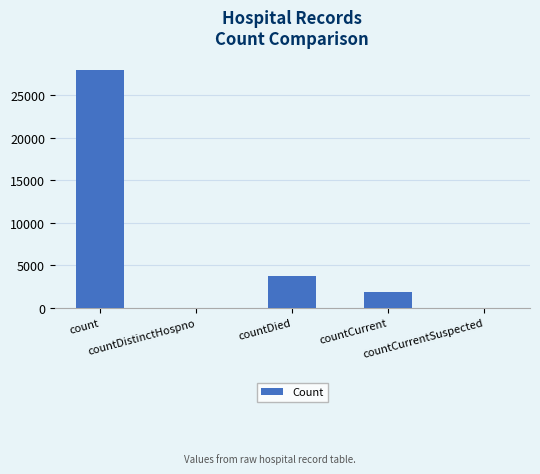

Reading left to right, extract all data points from this chart.

28051	0	3753	1835	0